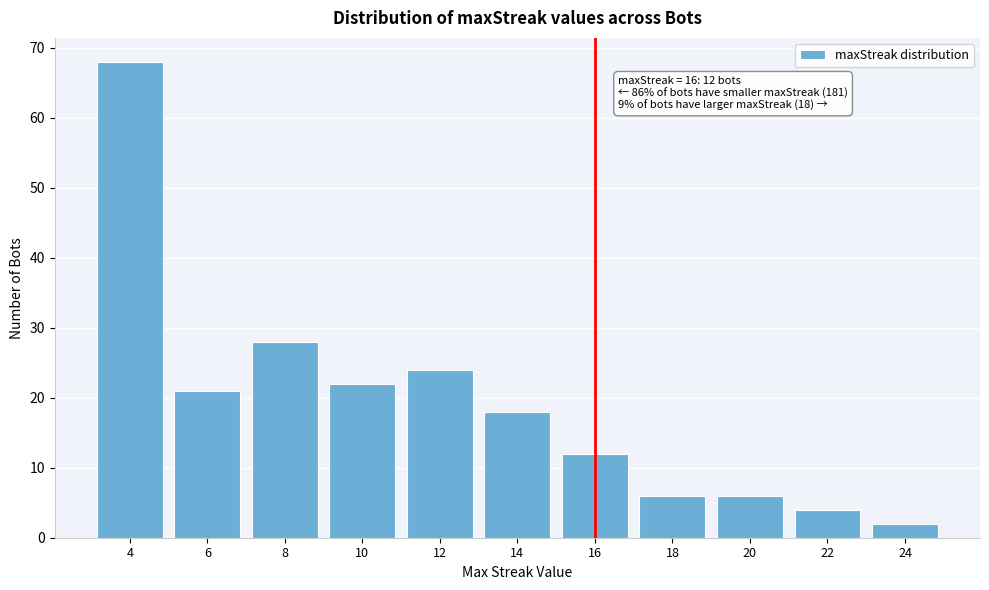

Reading left to right, list all the values displayed in this chart.

68	21	28	22	24	18	12	6	6	4	2